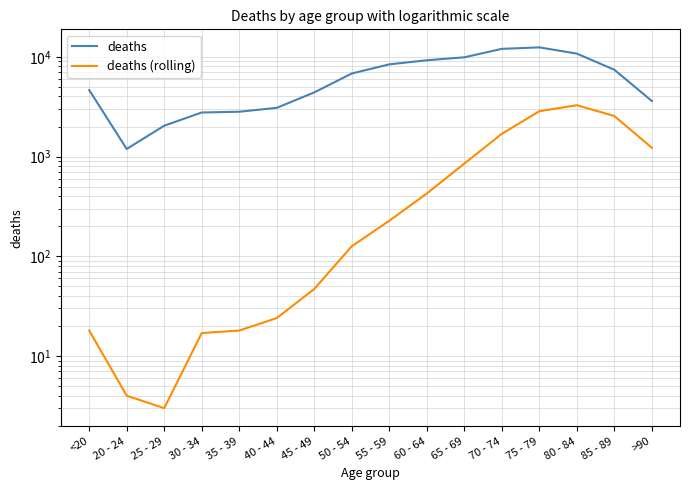

At which label does deaths (rolling) first exceed 227?

60 - 64